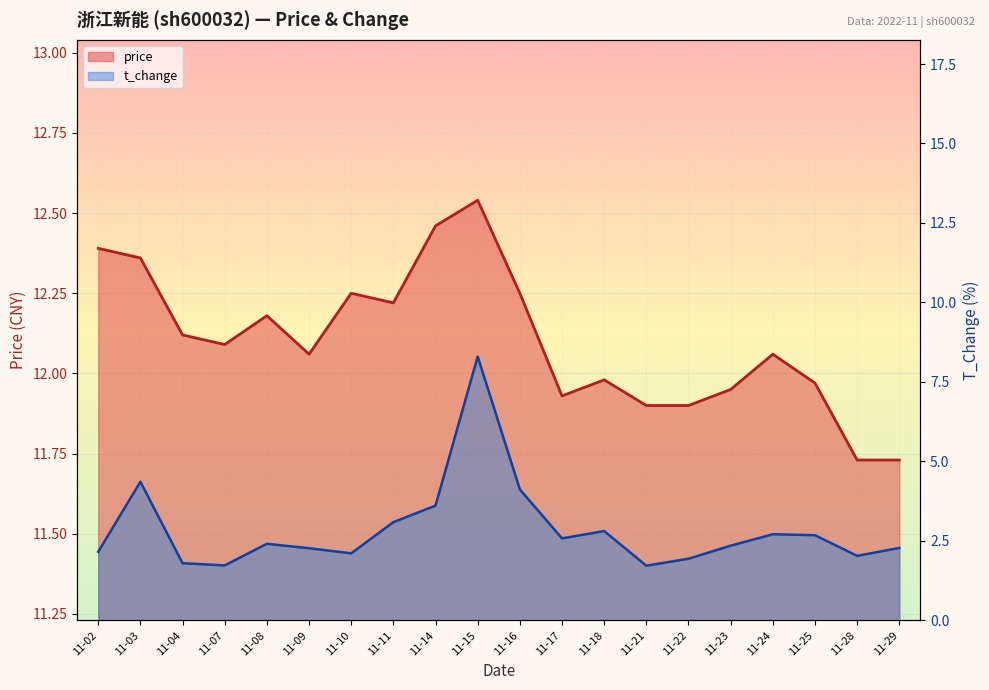

Rank the series by their average value, from highest to lowest.

price, t_change